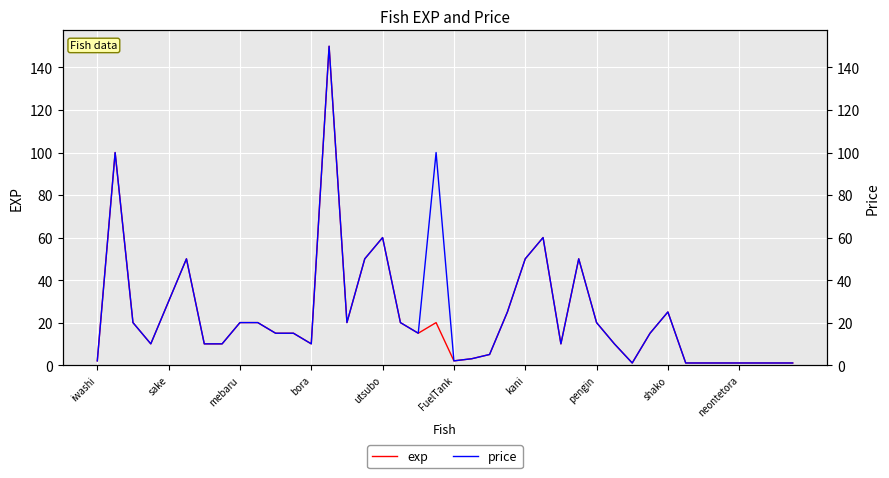

How many interior local valleys does the price series have?

7